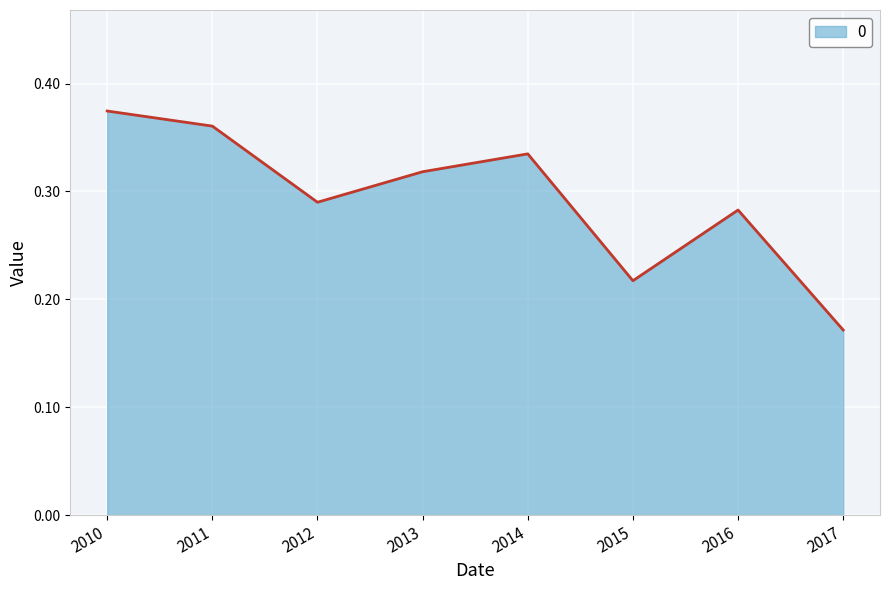

How many lines are shown in the chart?

1